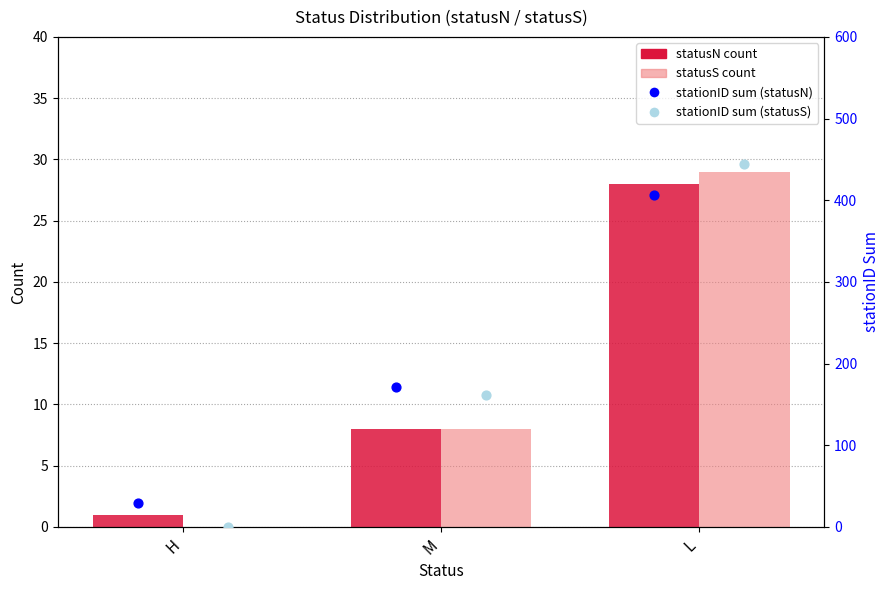

Which series reaches the minimum Y coordinate?

statusS count